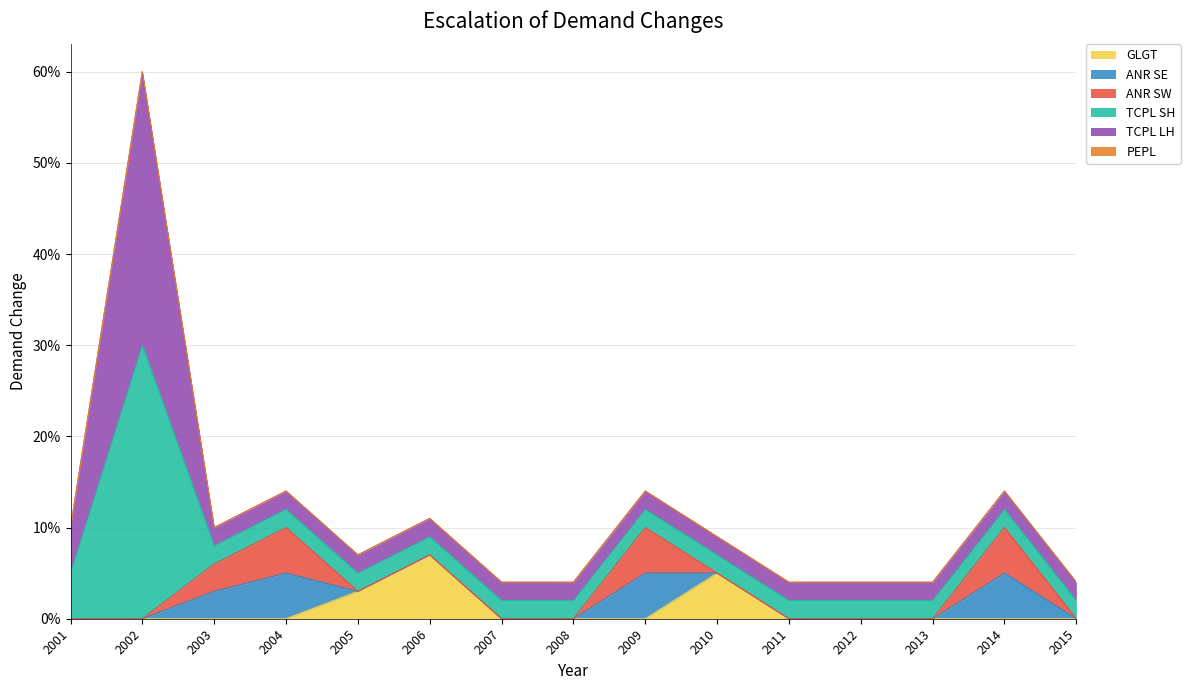

What is the spread (max minus min) of values at 2010?

0.1